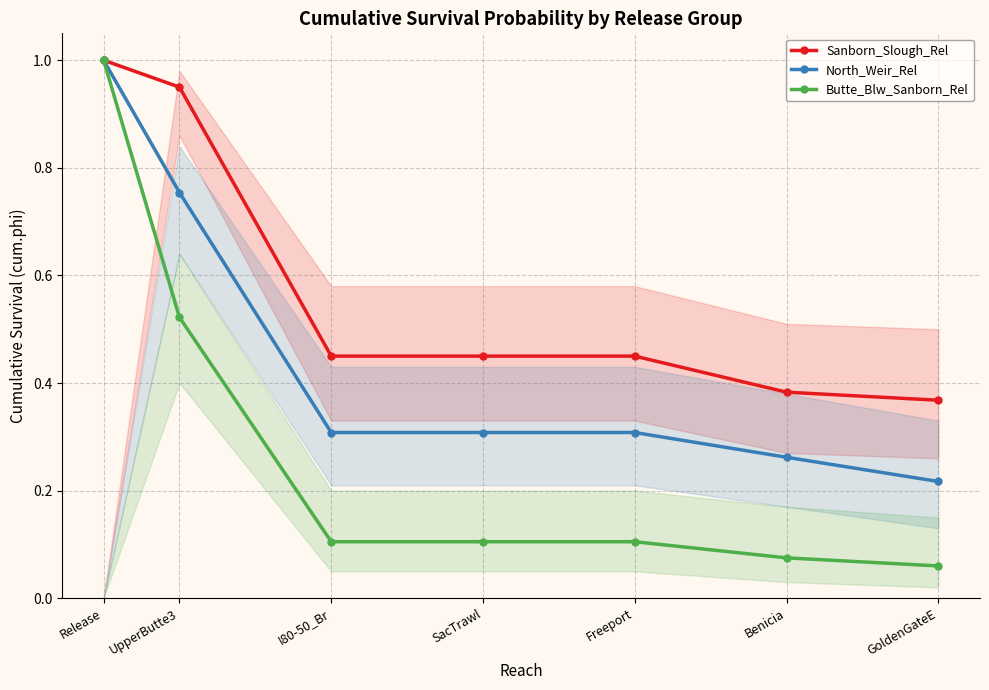

True or false: North_Weir_Rel and Butte_Blw_Sanborn_Rel cross at least once.

False